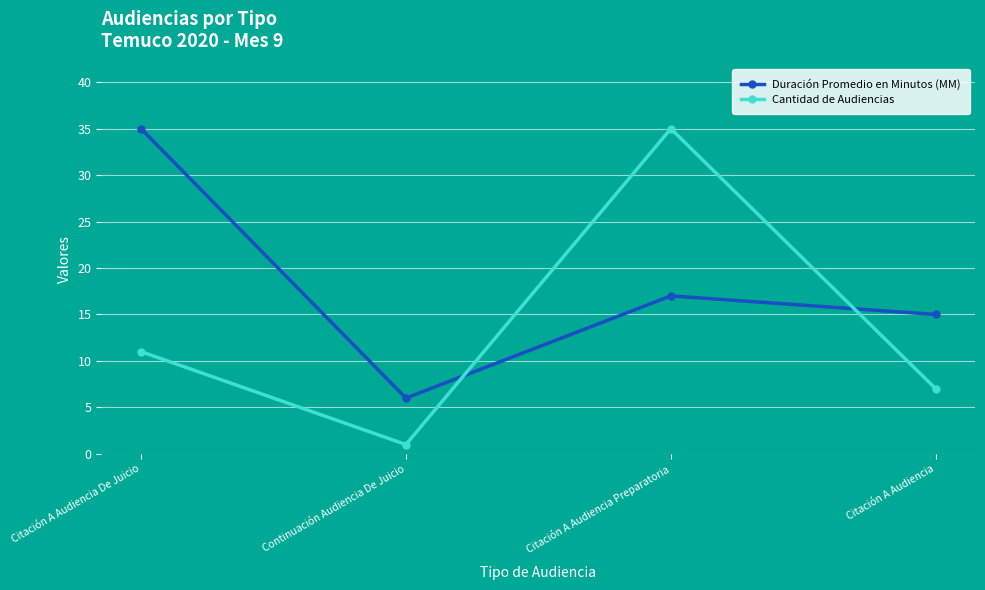

At which category is the sum across all series the highest?

Citación A Audiencia Preparatoria